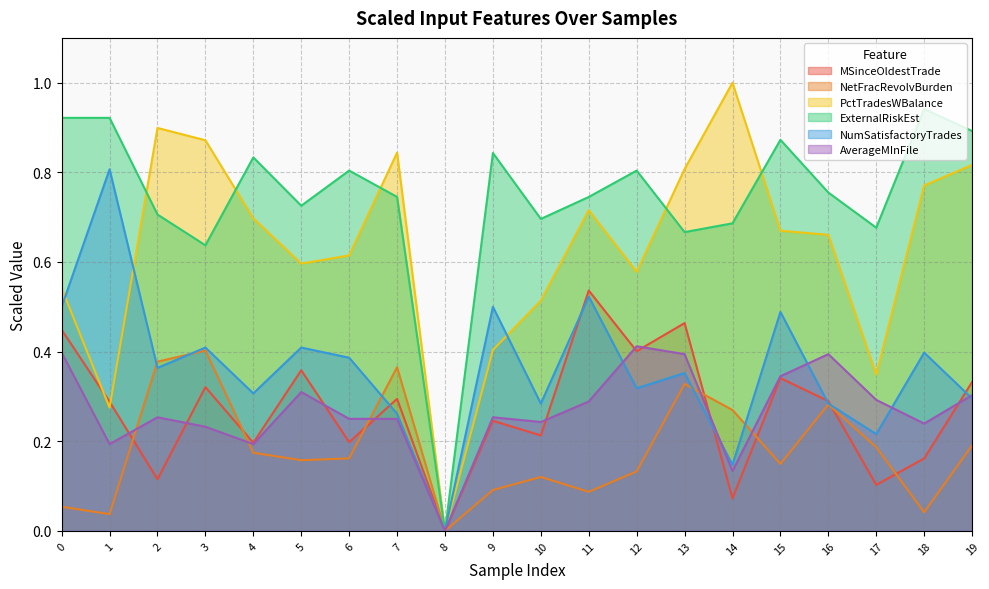

Which series changed the most between 5 and 10?

scaled_input_MSinceOldestTradeOpen